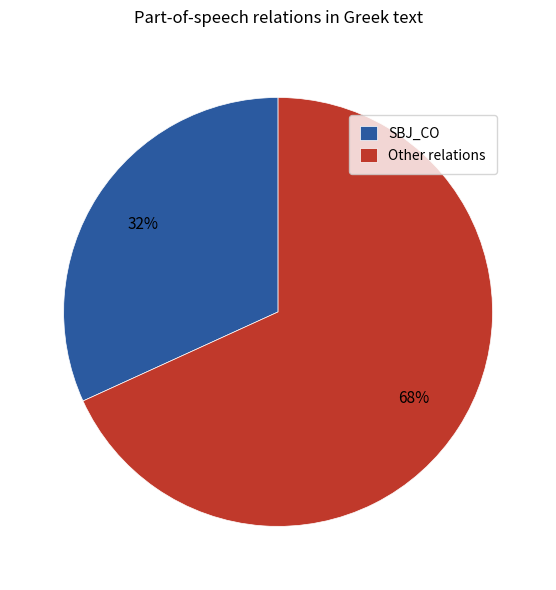

Which has a higher value, SBJ_CO or Other relations?

Other relations